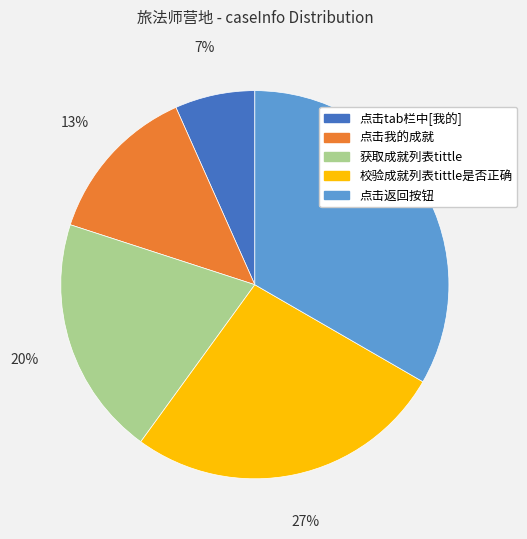

Is the sum of 点击tab栏中[我的] and 校验成就列表tittle是否正确 greater than half?

No